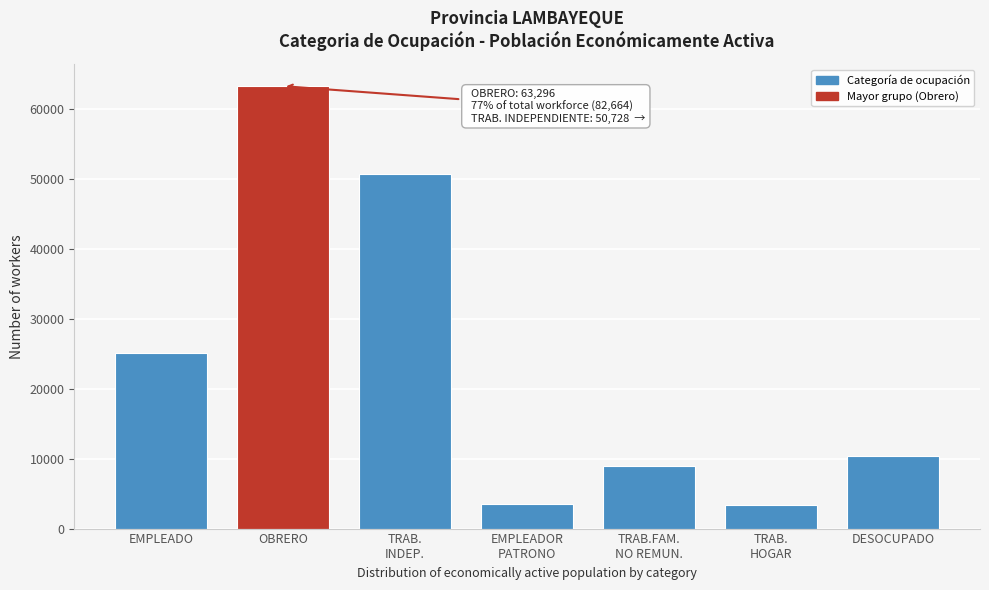

Which category has the highest value across all series?

OBRERO